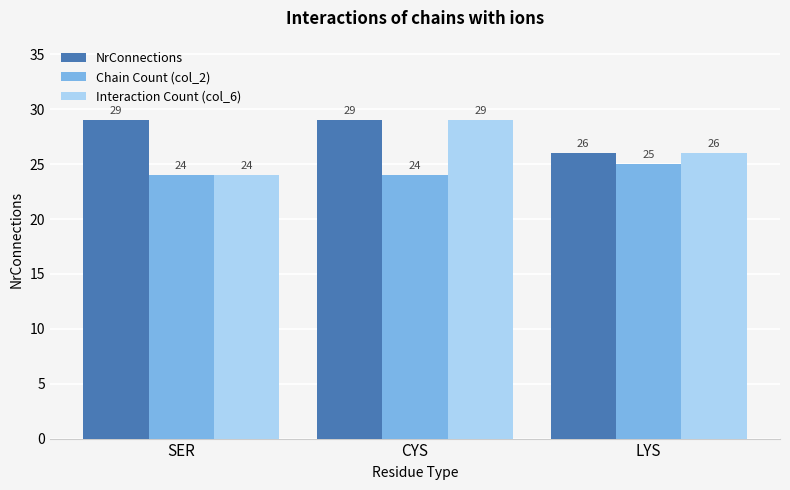

Between SER and CYS, which series saw the biggest shift?

Interaction Count (col_6)